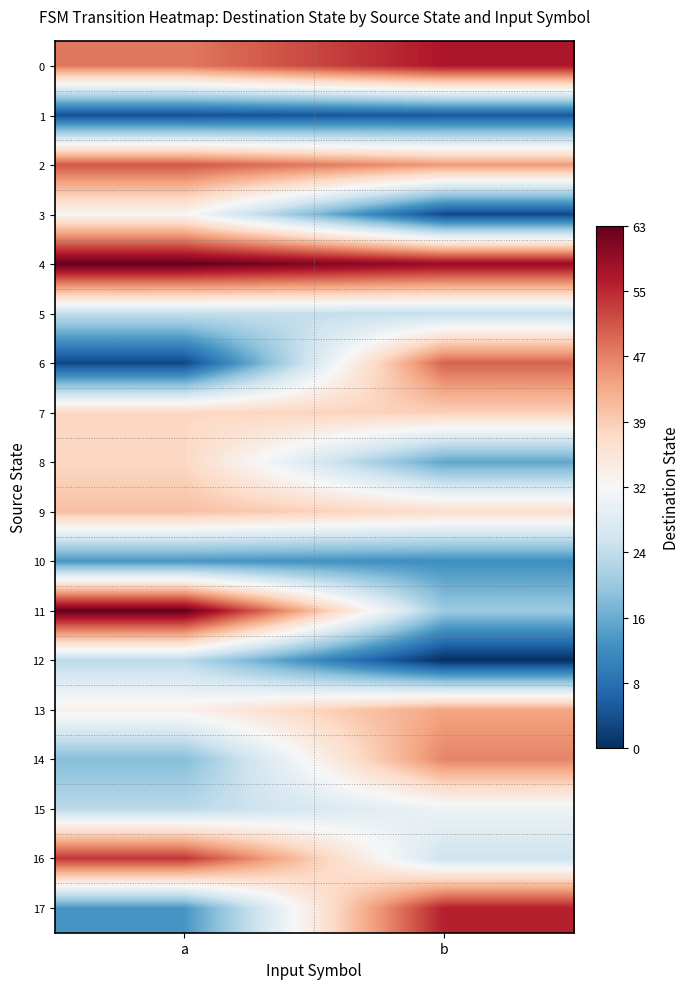

Rank the series at b from lowest to highest value.

12, 3, 1, 10, 8, 11, 5, 16, 15, 9, 7, 13, 2, 14, 6, 17, 0, 4